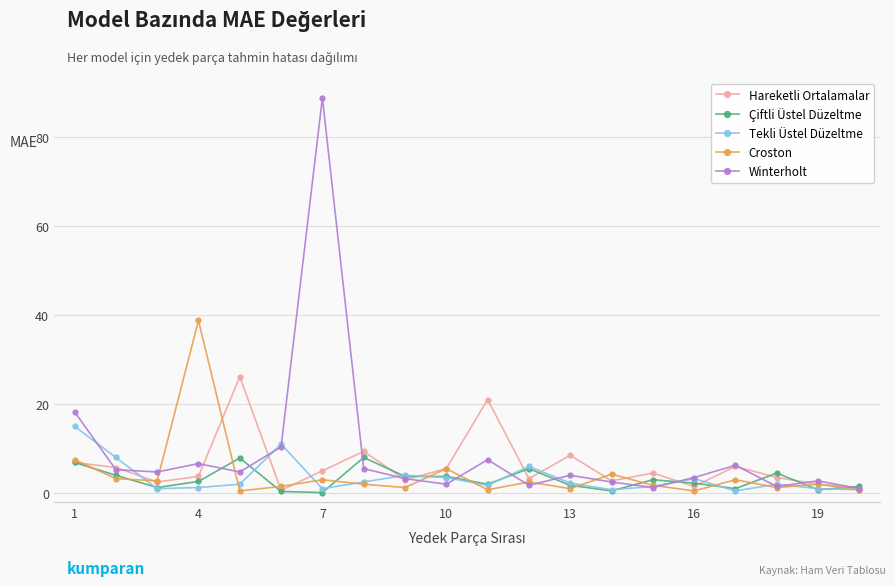

Rank the series by their maximum value, from highest to lowest.

Winterholt, Croston, Hareketli Ortalamalar, Tekli Üstel Düzeltme, Çiftli Üstel Düzeltme